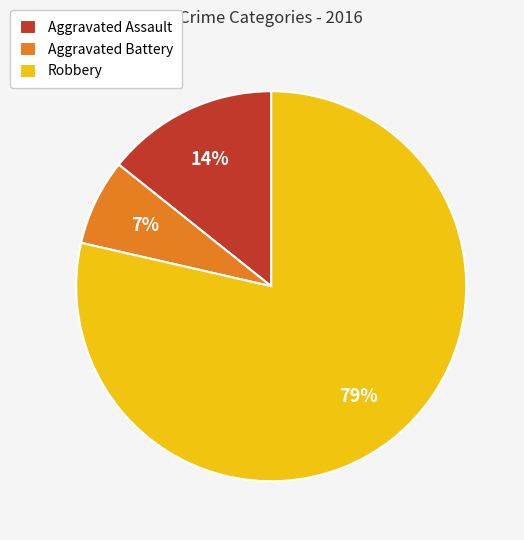

Is the sum of Aggravated Assault and Robbery greater than half?

Yes